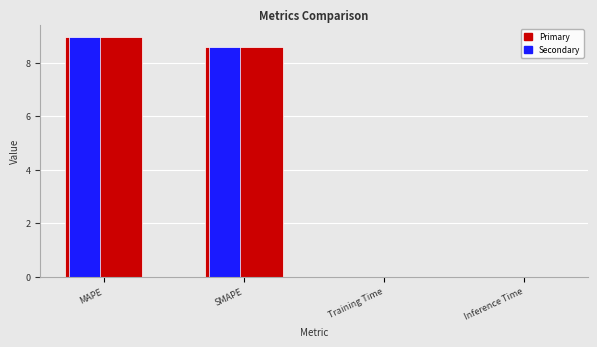

Reading left to right, list all the values displayed in this chart.

9.0	8.6	0.0	0.0